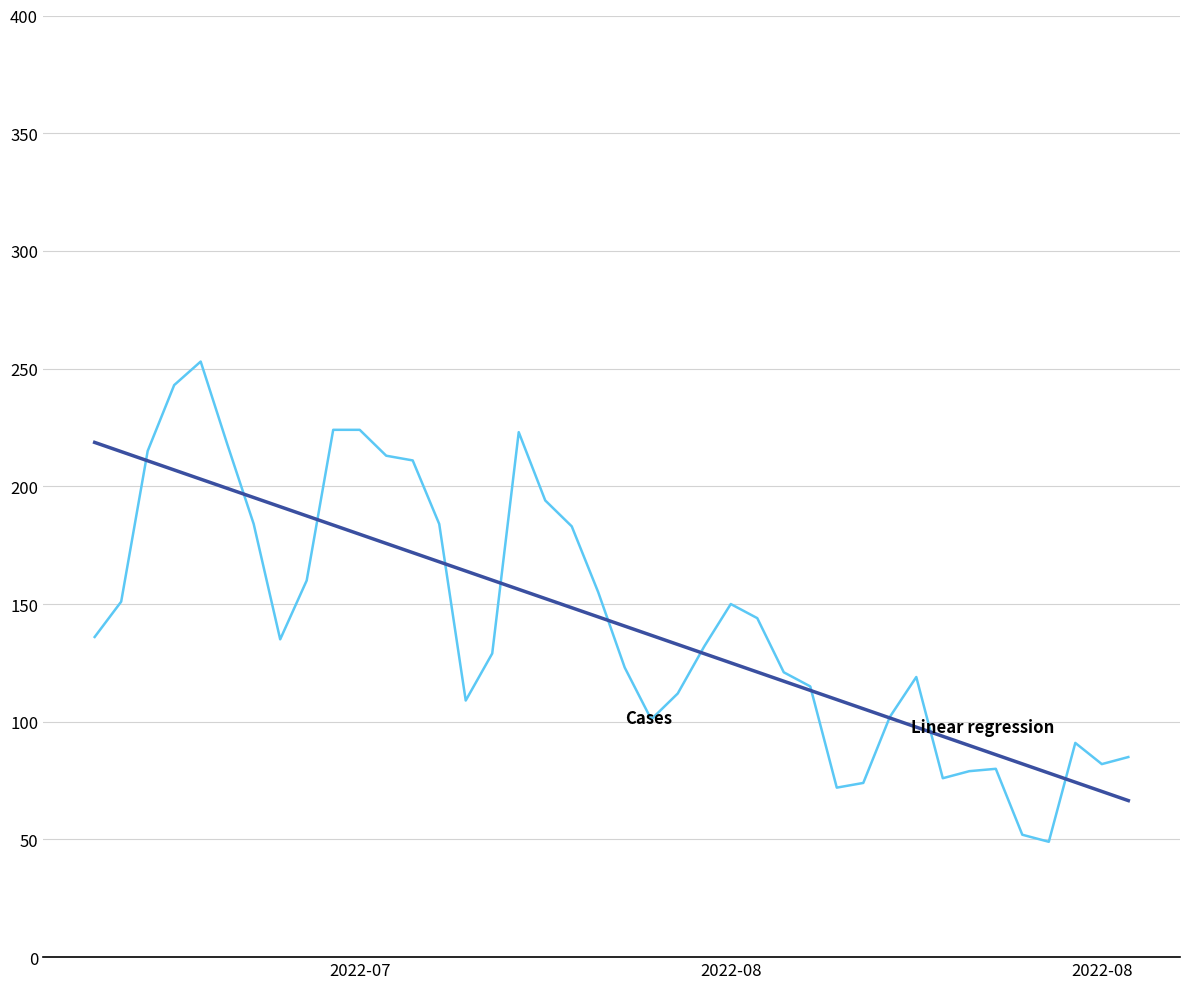

What is the maximum value shown in the chart?

253.0